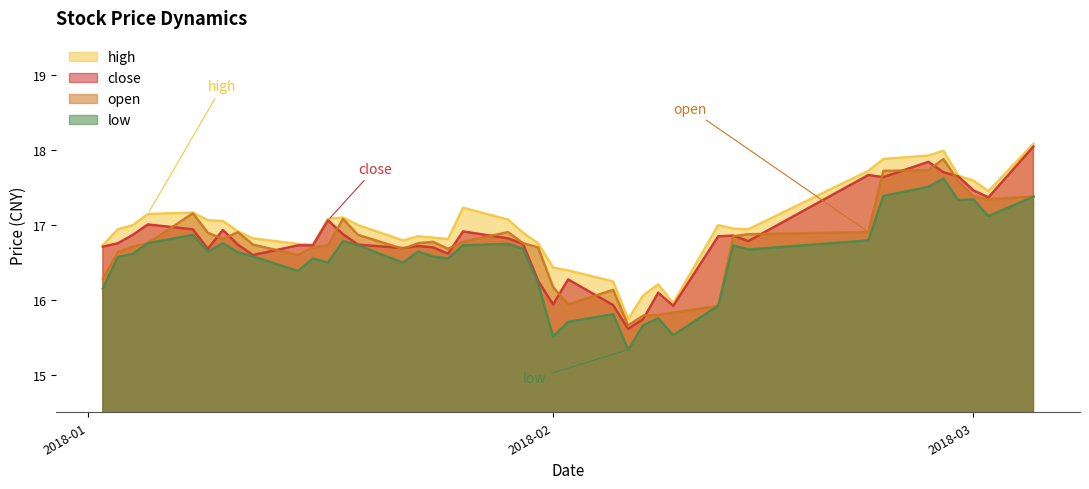

True or false: low and close intersect in this chart.

False